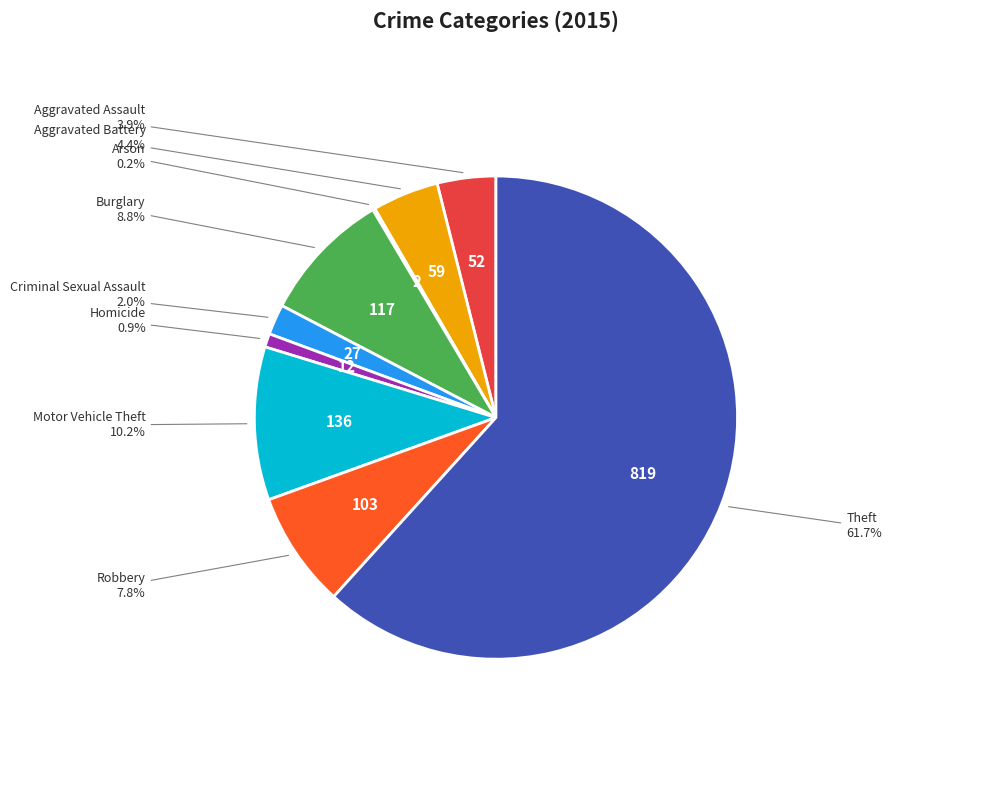

To the nearest percent, what is the average slice percentage?

11%